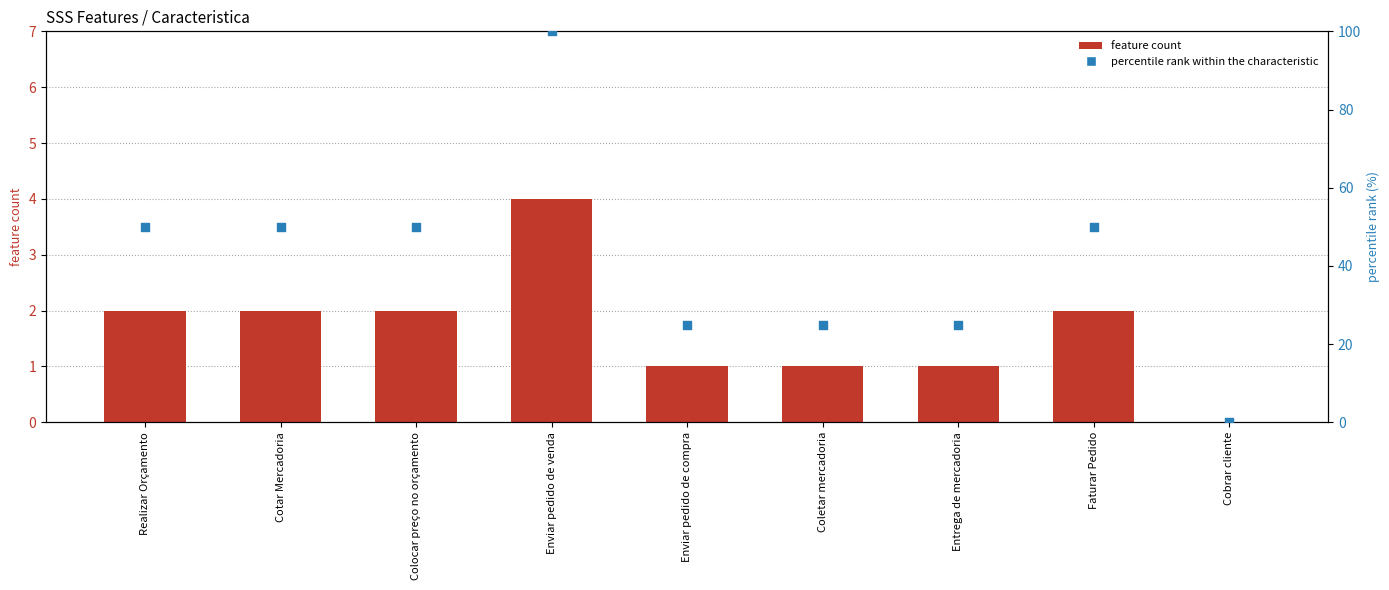

Which series reaches the maximum Y coordinate?

percentile rank within the characteristic